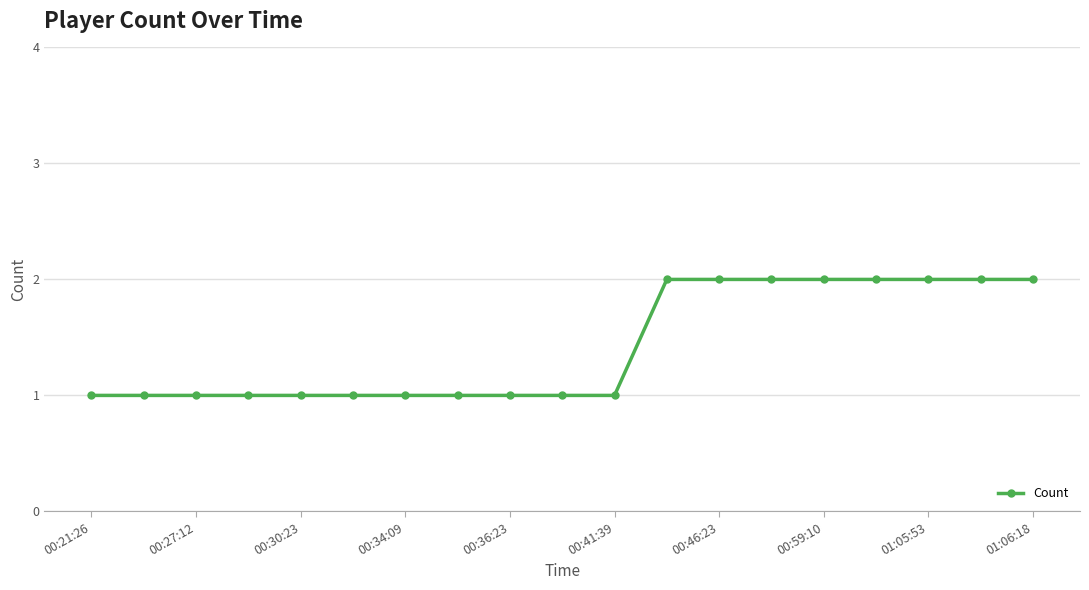

Reading left to right, list all the values displayed in this chart.

1	1	1	1	1	1	1	1	1	1	1	2	2	2	2	2	2	2	2